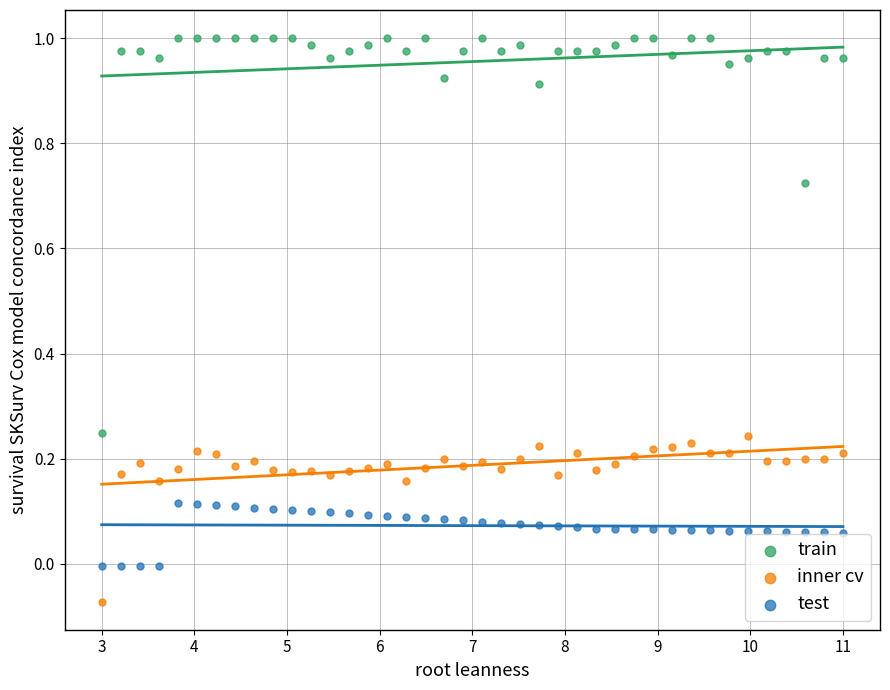

What is the X range (max minus min) for the scatter plot?

8.0